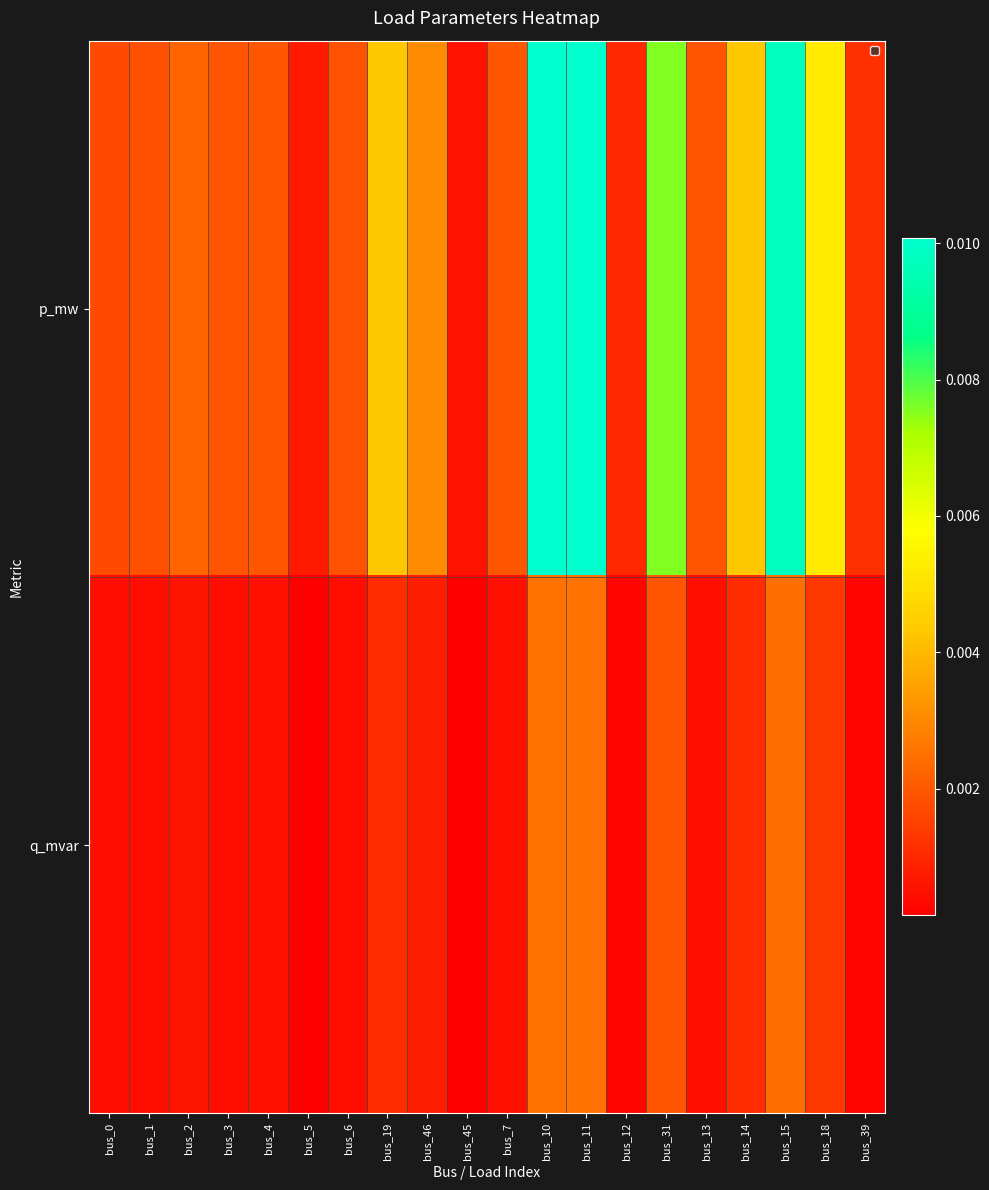

Which label corresponds to the largest value in the chart?

bus_11